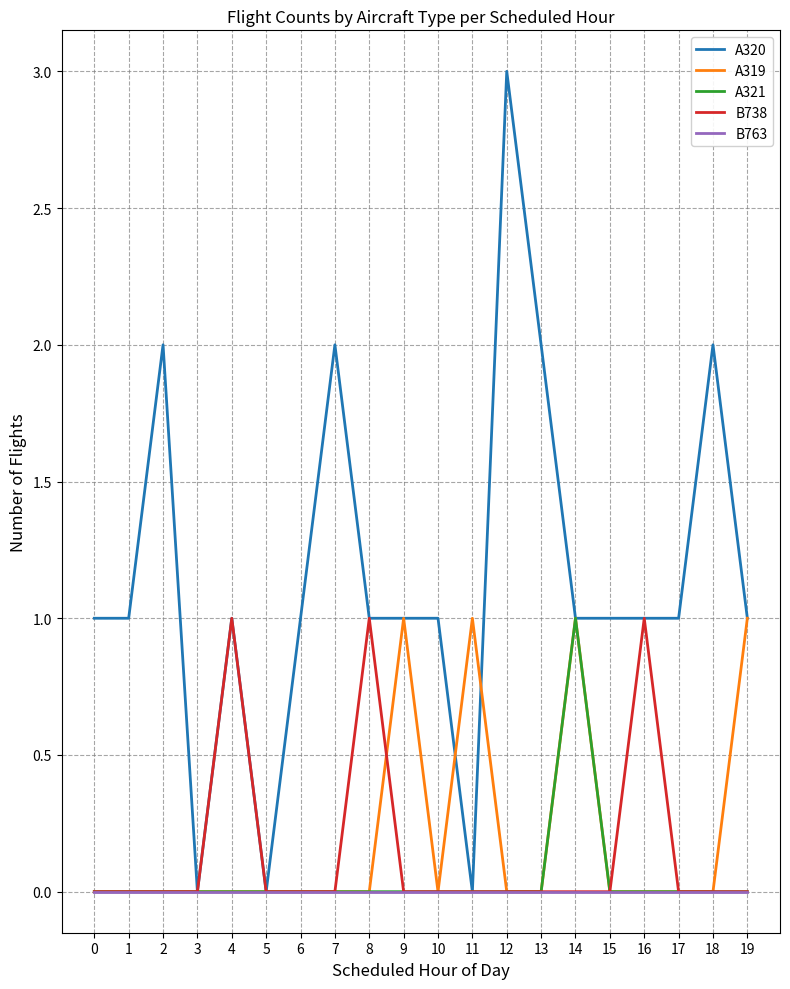

Is it true that A319 equals 1 at 18?

False